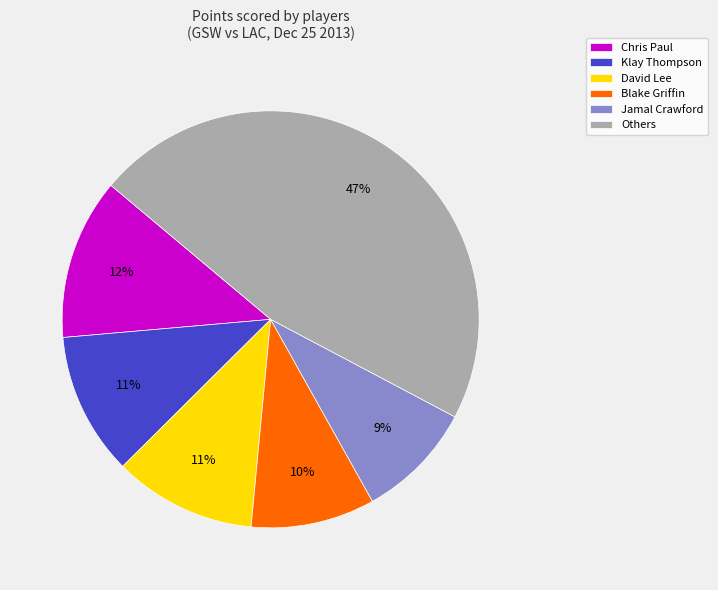

Is there a majority slice in this chart?

No